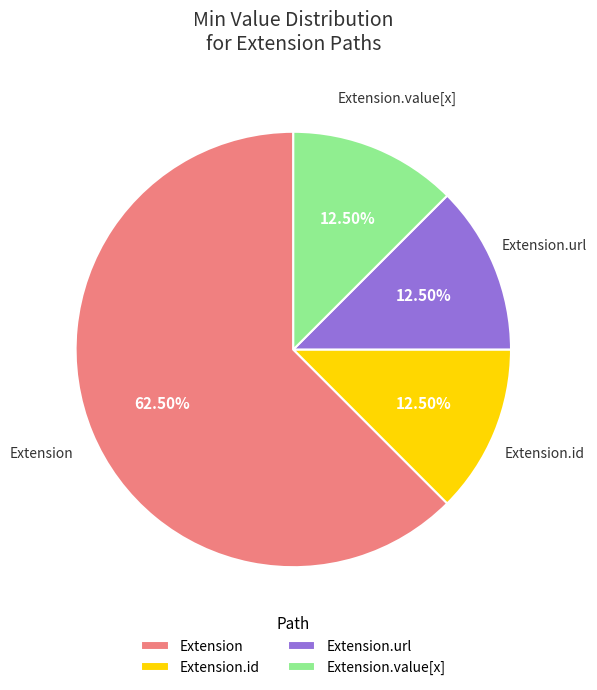

To the nearest percent, what is the difference between the largest and smallest slice percentages?

50%